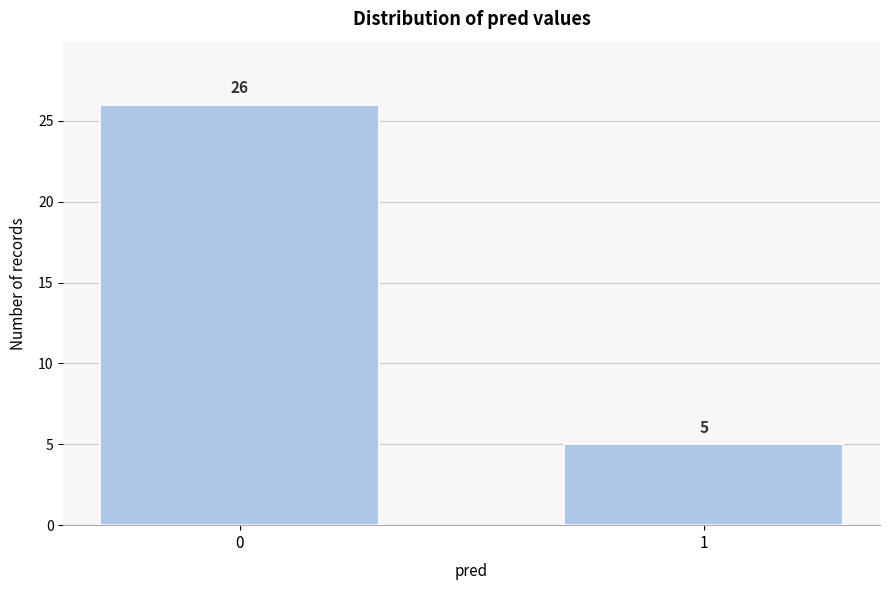

Reading left to right, what are all the values shown in this chart?

0=26	1=5